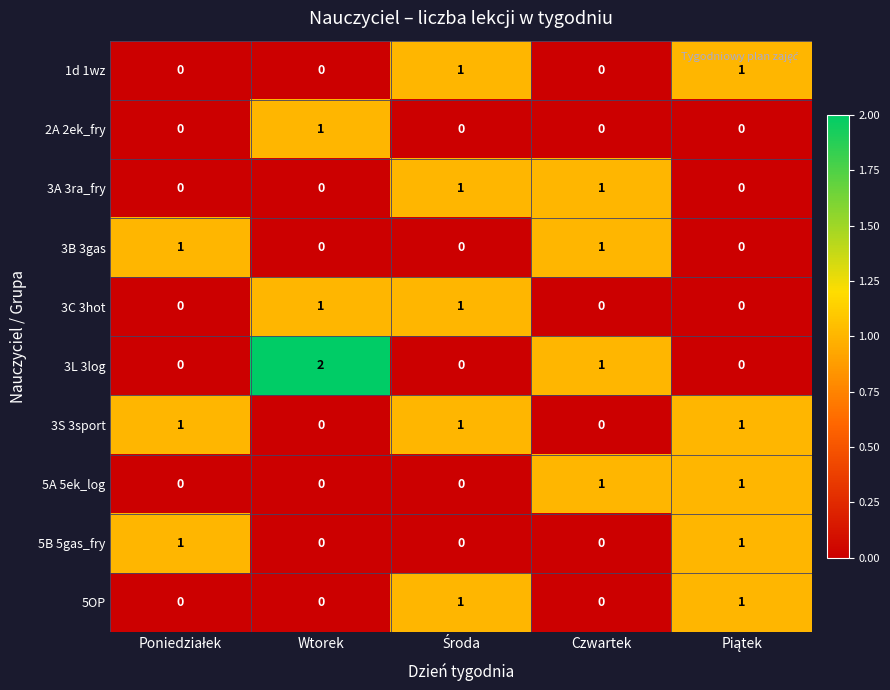

At which category does the chart reach its peak across all series?

Wtorek